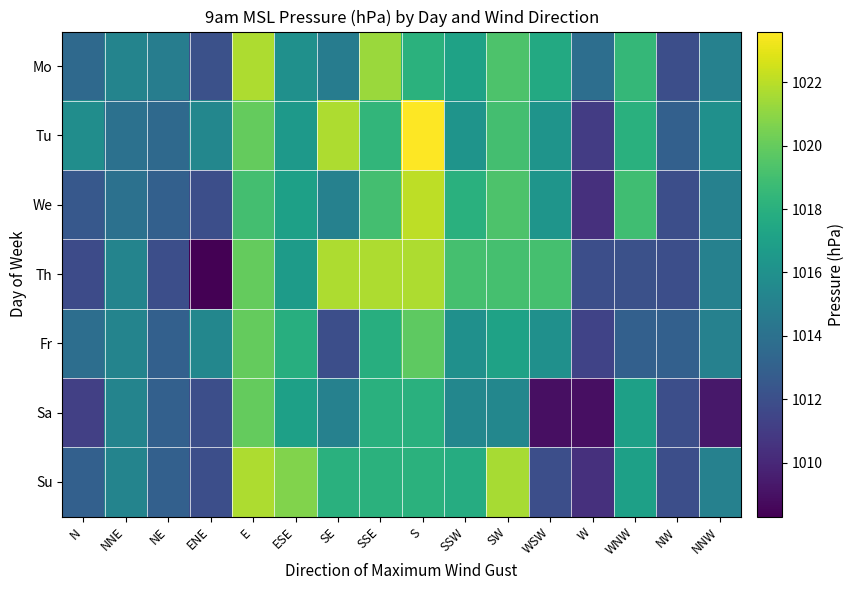

List the series in order of their peak value, lowest first.

Fr, Sa, Mo, Th, Su, We, Tu